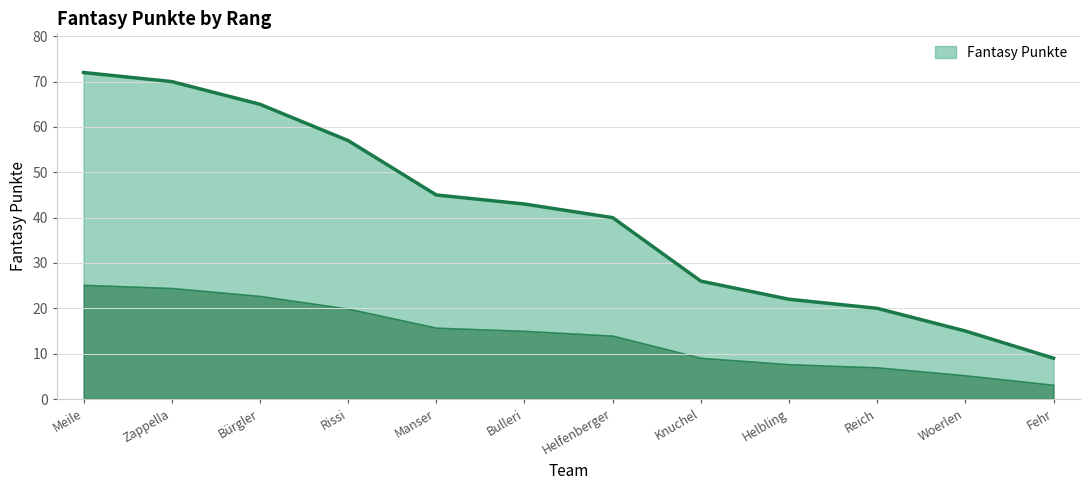

What is the change in value from Bulleri to Woerlen?

-28